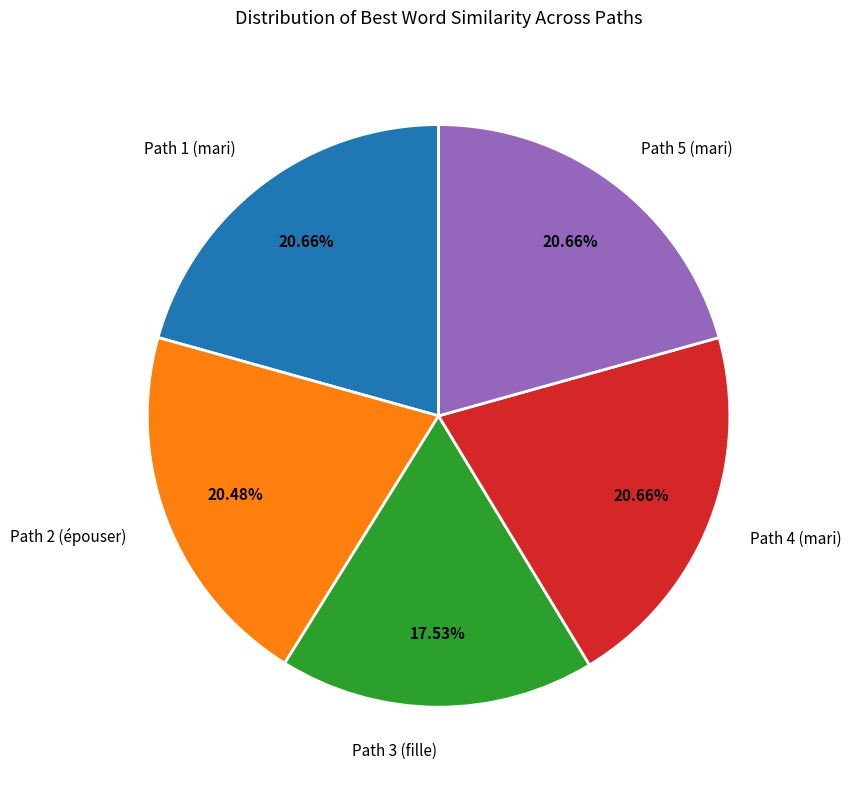

How much of the chart is everything except Path 3 (fille)?

82.5%